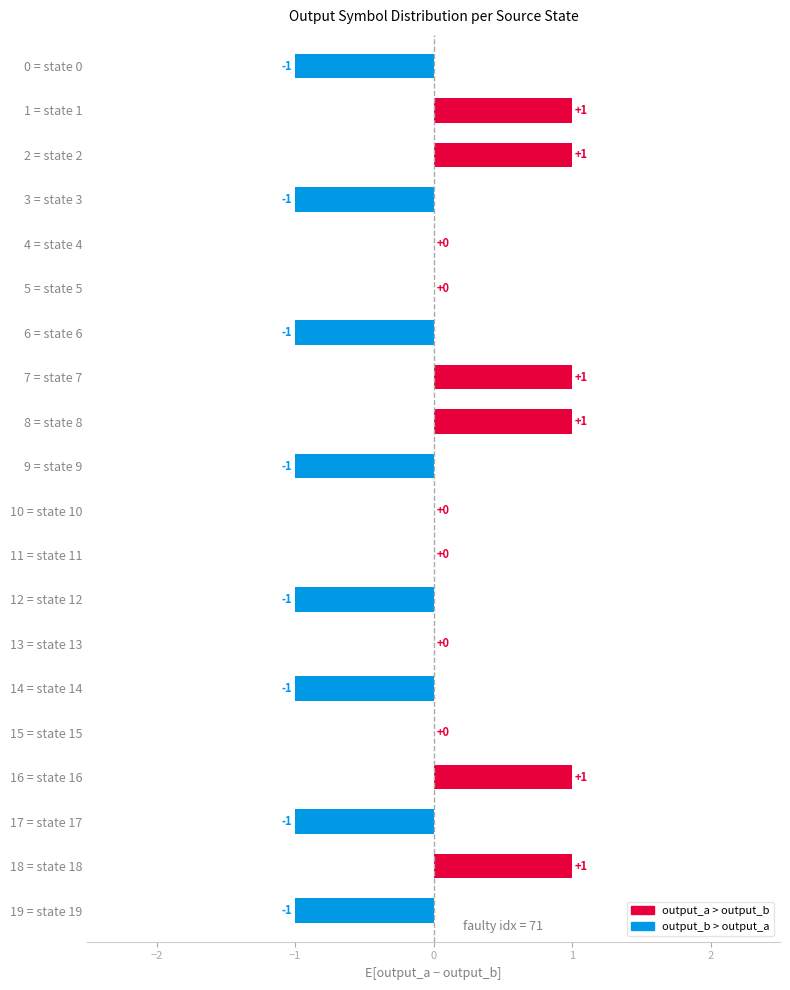

True or false: output_b has a value of 2 at state 4.

False